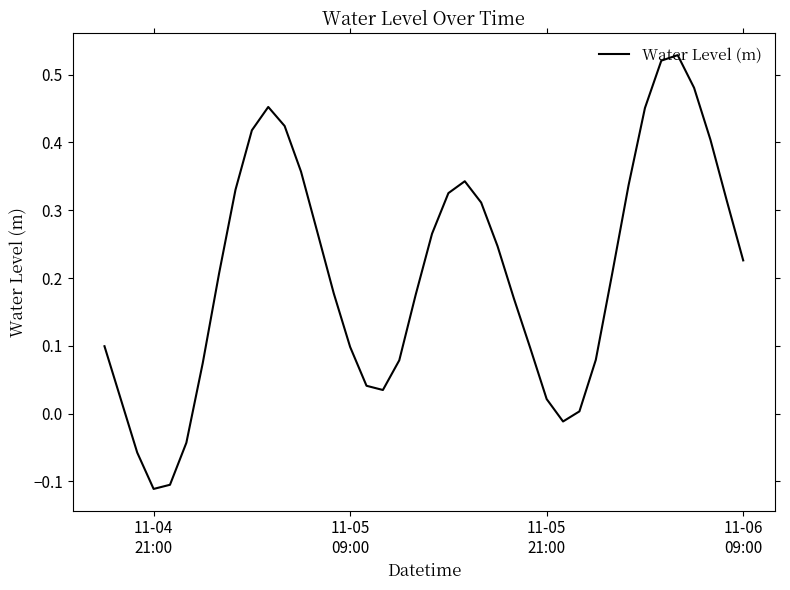

Which category has the lowest value across all series?

11-04
21:00